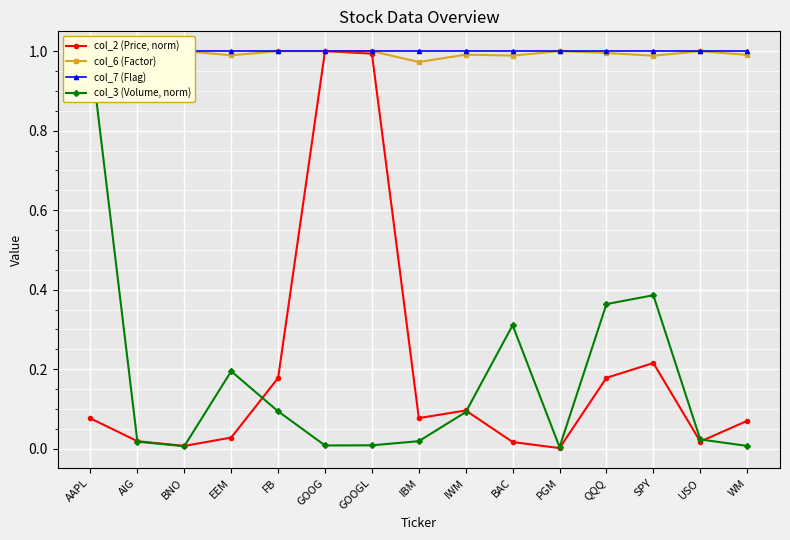

Reading left to right, extract all data points from this chart.

col_2 (Price, norm): AAPL=0.1	AIG=0.0	BNO=0.0	EEM=0.0	FB=0.2	GOOG=1.0	GOOGL=1.0	IBM=0.1	IWM=0.1	BAC=0.0	PGM=0.0	QQQ=0.2	SPY=0.2	USO=0.0	WM=0.1
col_6 (Factor): AAPL=1.0	AIG=1.0	BNO=1.0	EEM=1.0	FB=1.0	GOOG=1.0	GOOGL=1.0	IBM=1.0	IWM=1.0	BAC=1.0	PGM=1.0	QQQ=1.0	SPY=1.0	USO=1.0	WM=1.0
col_7 (Flag): AAPL=1.0	AIG=1.0	BNO=1.0	EEM=1.0	FB=1.0	GOOG=1.0	GOOGL=1.0	IBM=1.0	IWM=1.0	BAC=1.0	PGM=1.0	QQQ=1.0	SPY=1.0	USO=1.0	WM=1.0
col_3 (Volume, norm): AAPL=1.0	AIG=0.0	BNO=0.0	EEM=0.2	FB=0.1	GOOG=0.0	GOOGL=0.0	IBM=0.0	IWM=0.1	BAC=0.3	PGM=0.0	QQQ=0.4	SPY=0.4	USO=0.0	WM=0.0